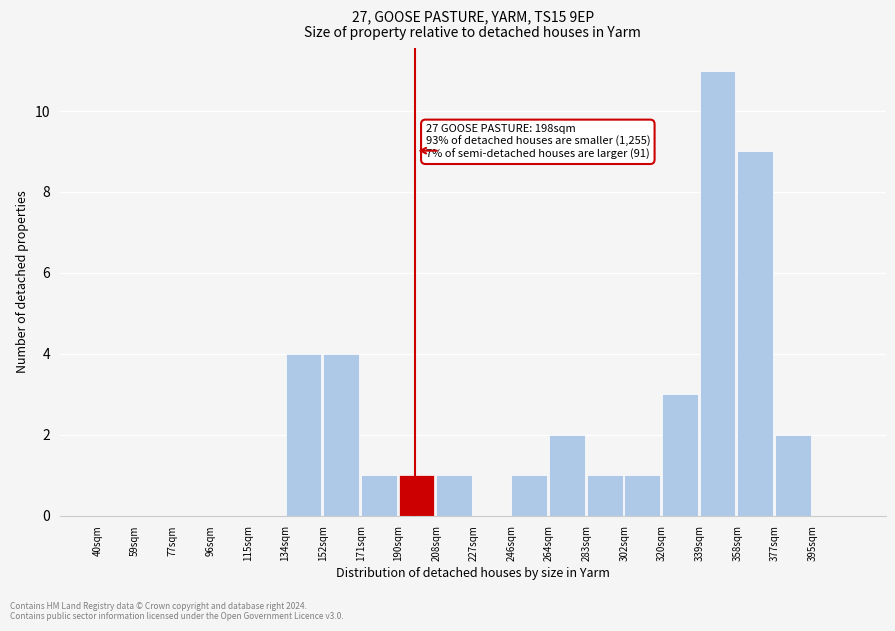

Which range on the x-axis has the tallest bar?

340 to 358